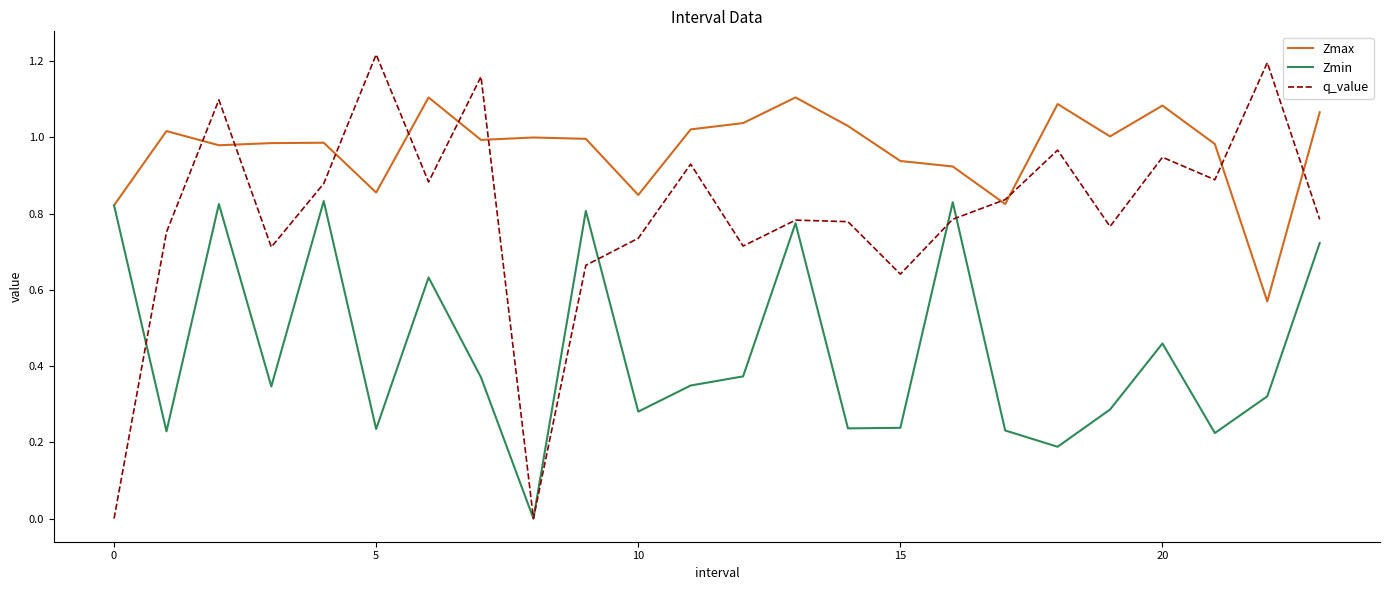

Which series has the largest total across all categories?

Zmax